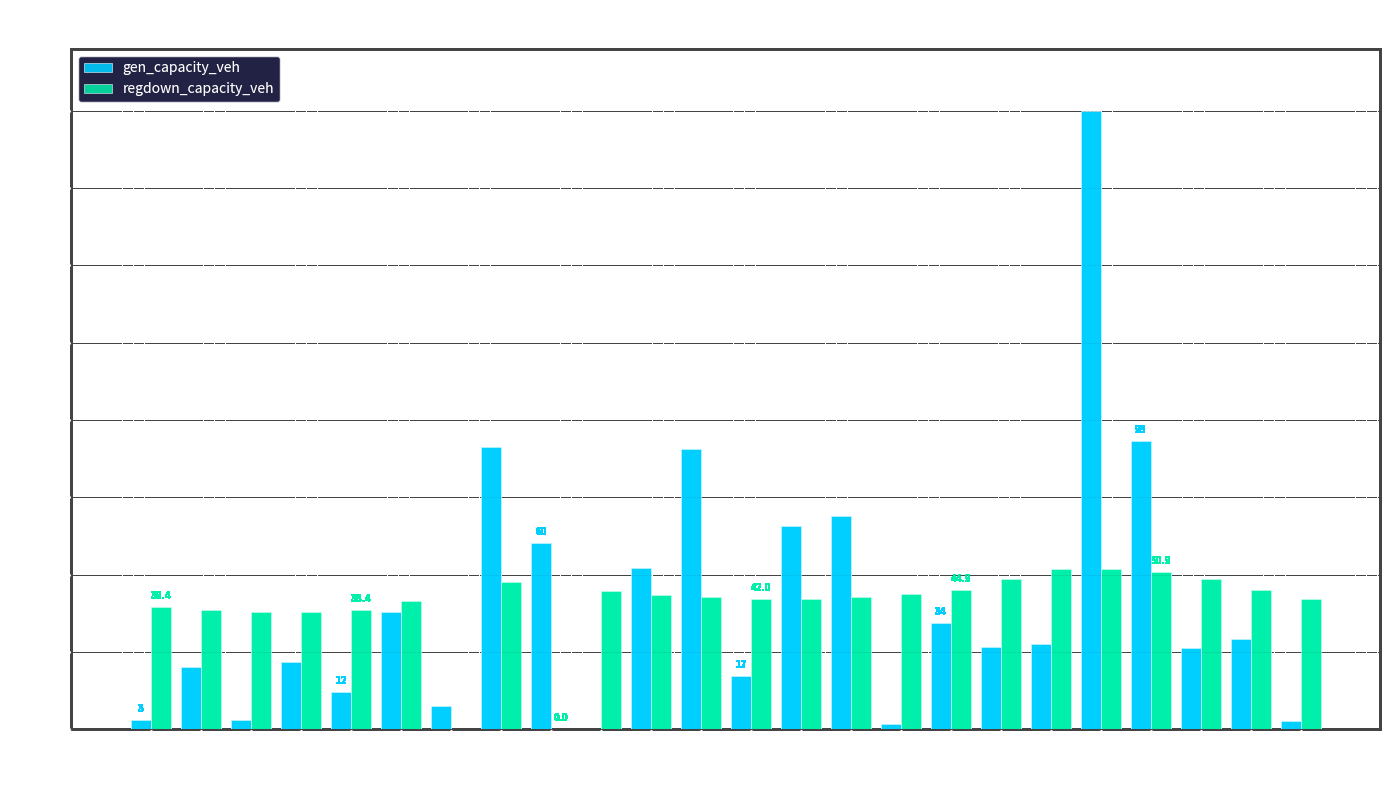

What is the sum of all regdown_capacity_veh values?

965.9